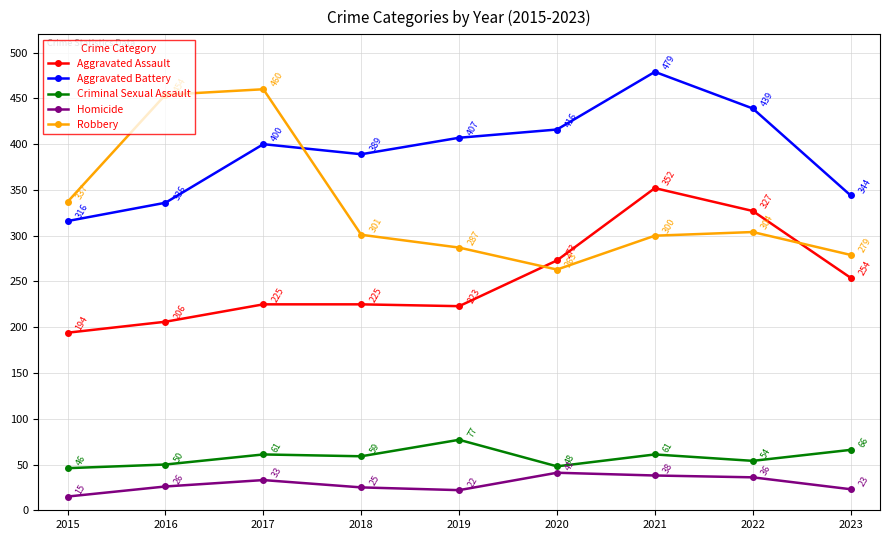

Count the number of categories in the chart.

9